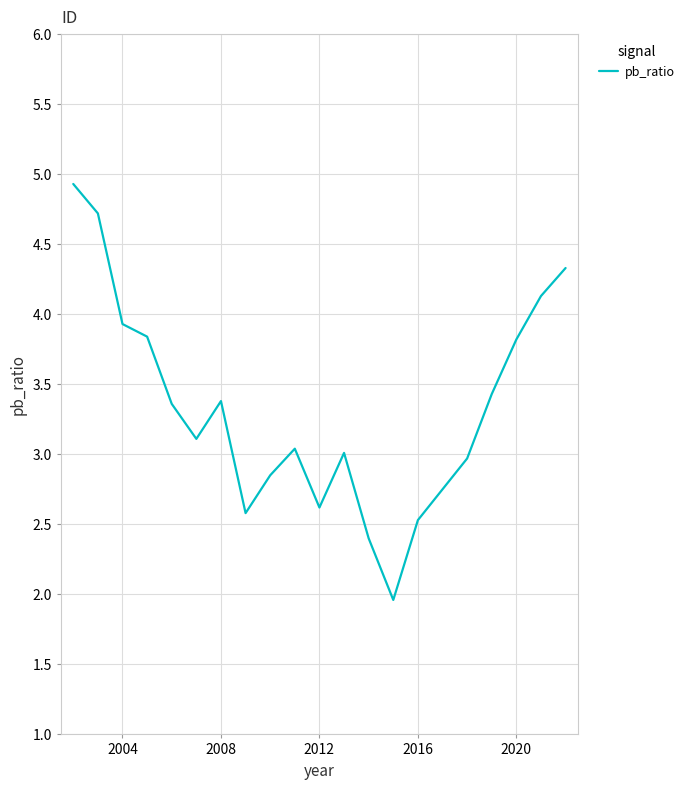

What is the sum of all values?

69.7